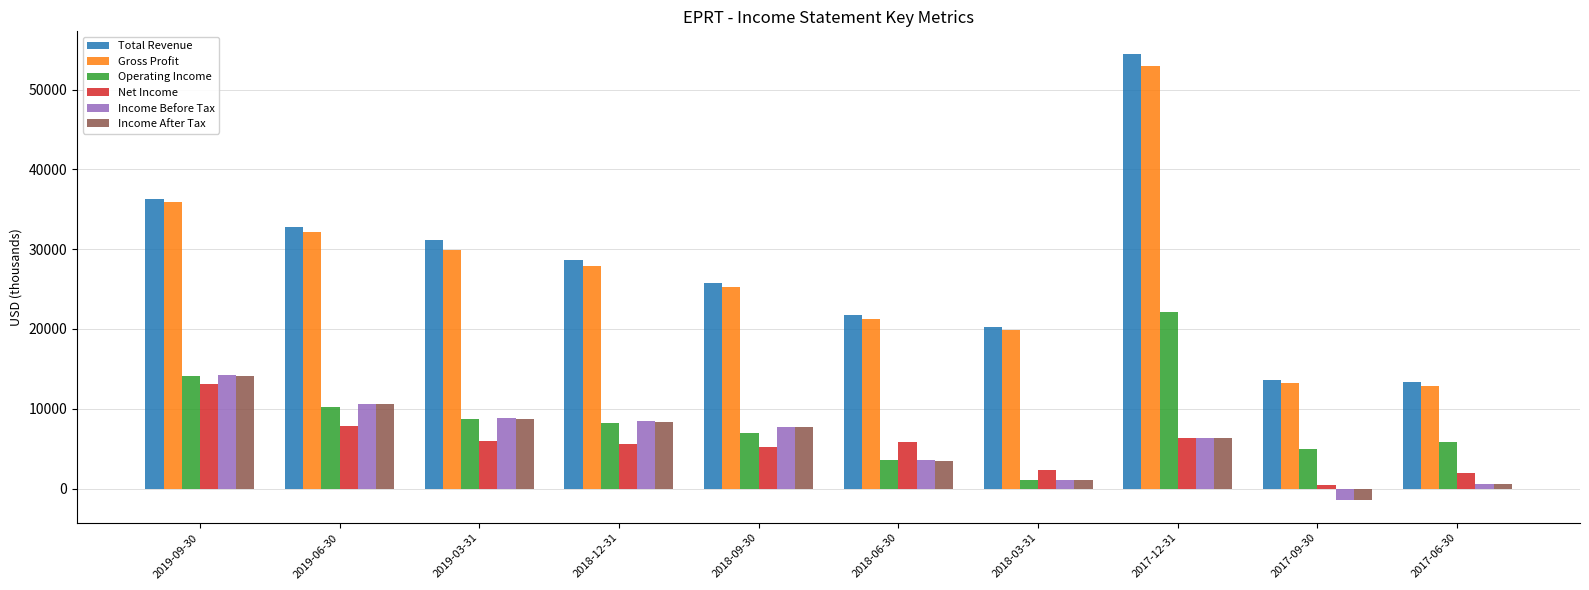

Between 2019-09-30 and 2017-12-31, which series saw the biggest shift?

Total Revenue